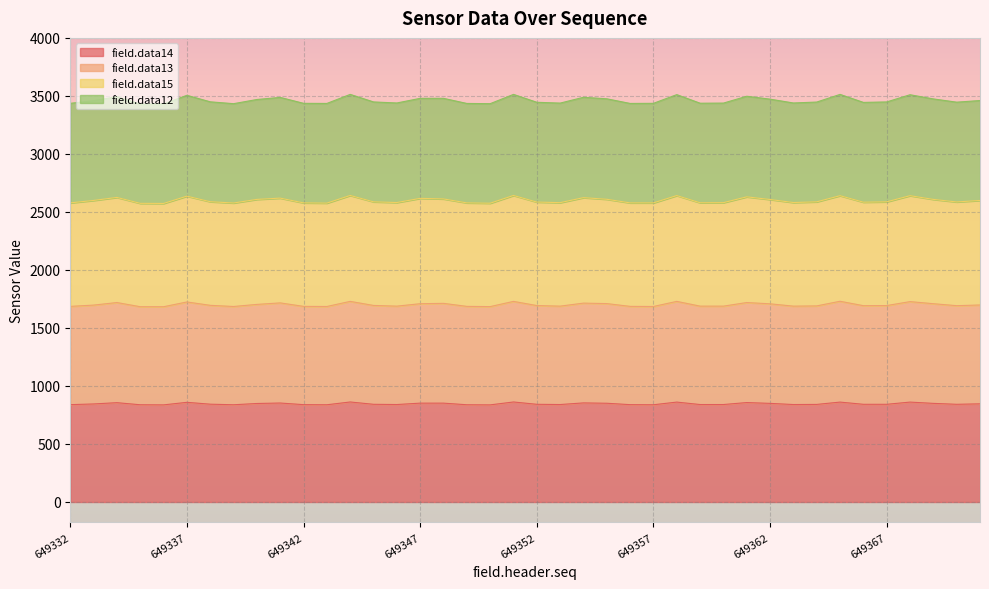

What is the highest value of the field.data14 series?

862